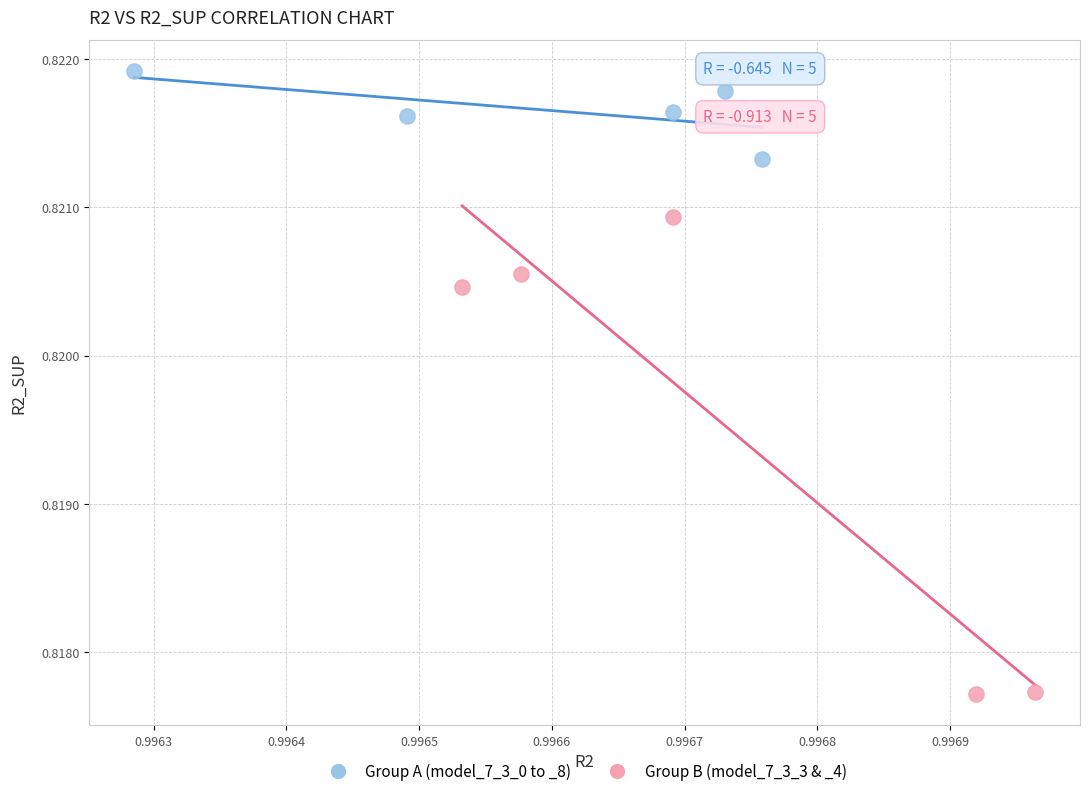

Which series reaches the maximum Y coordinate?

Group A (model_7_3_0 to _8)